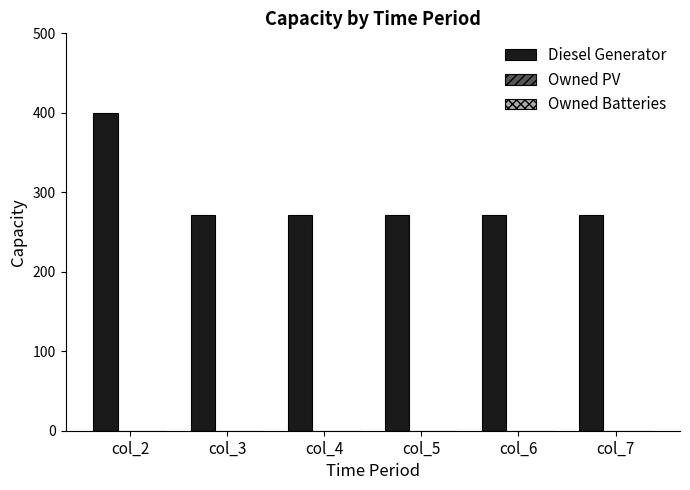

What is the sum of all values?

1755